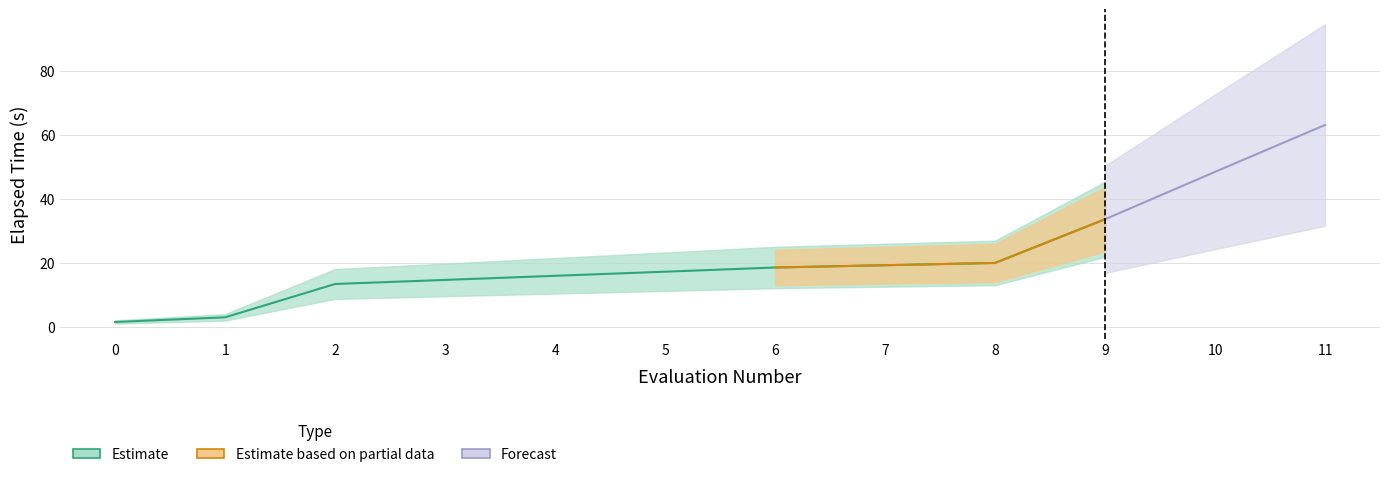

Reading right to left, extract all data points from this chart.

elapsed_time: 11=63.0	10=48.3	9=33.5	8=19.9	7=19.2	6=18.4	5=17.1	4=15.9	3=14.6	2=13.3	1=2.9	0=1.4
status: 11=0.0	10=0.0	9=0.0	8=0.0	7=0.0	6=0.0	5=0.0	4=0.0	3=0.0	2=0.0	1=0.0	0=0.0